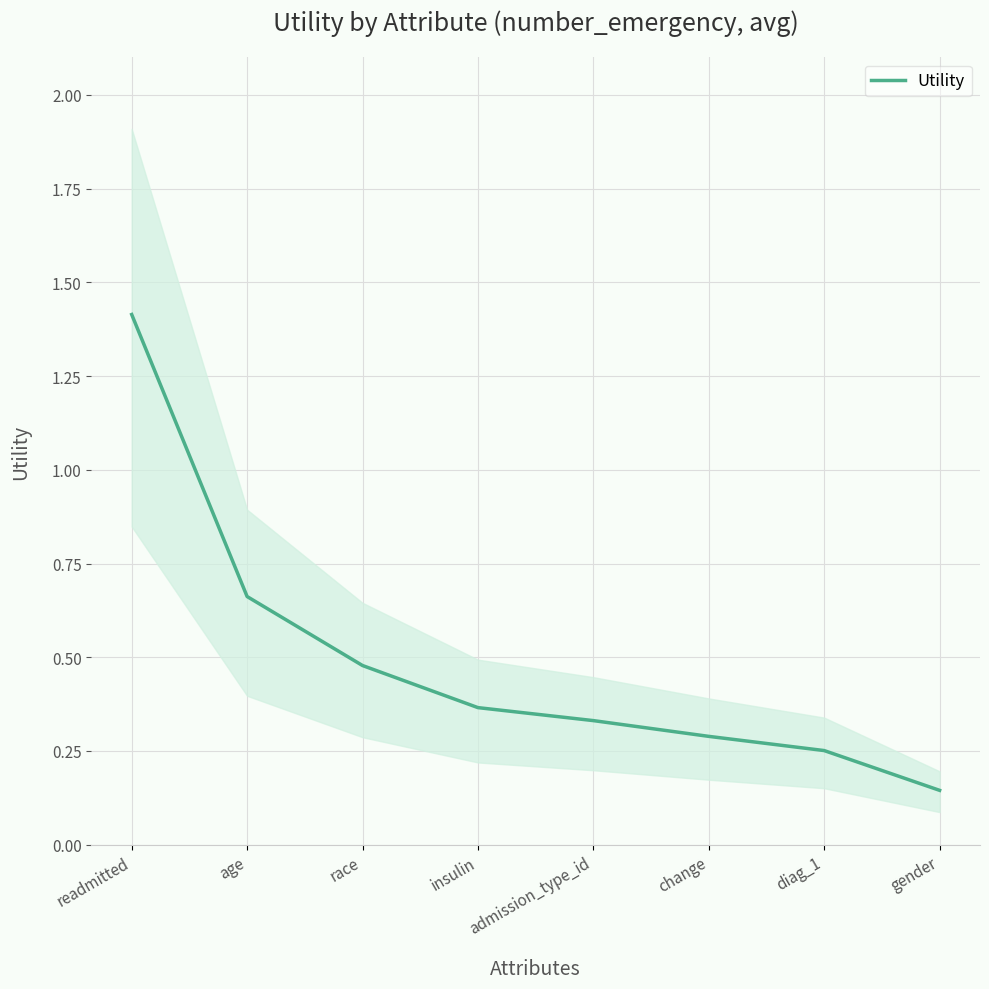

List the labels in order of value, smallest first.

gender, diag_1, change, admission_type_id, insulin, race, age, readmitted